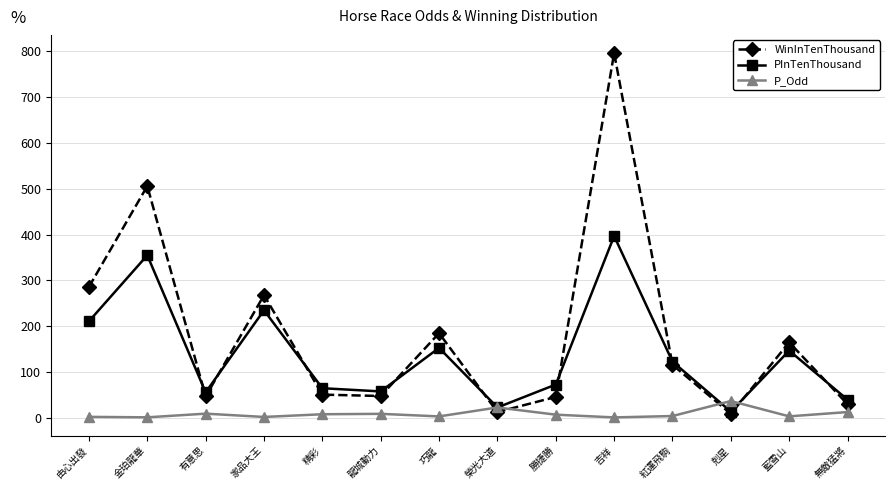

What is the label of the 4th point from the right?

紅運飛駒